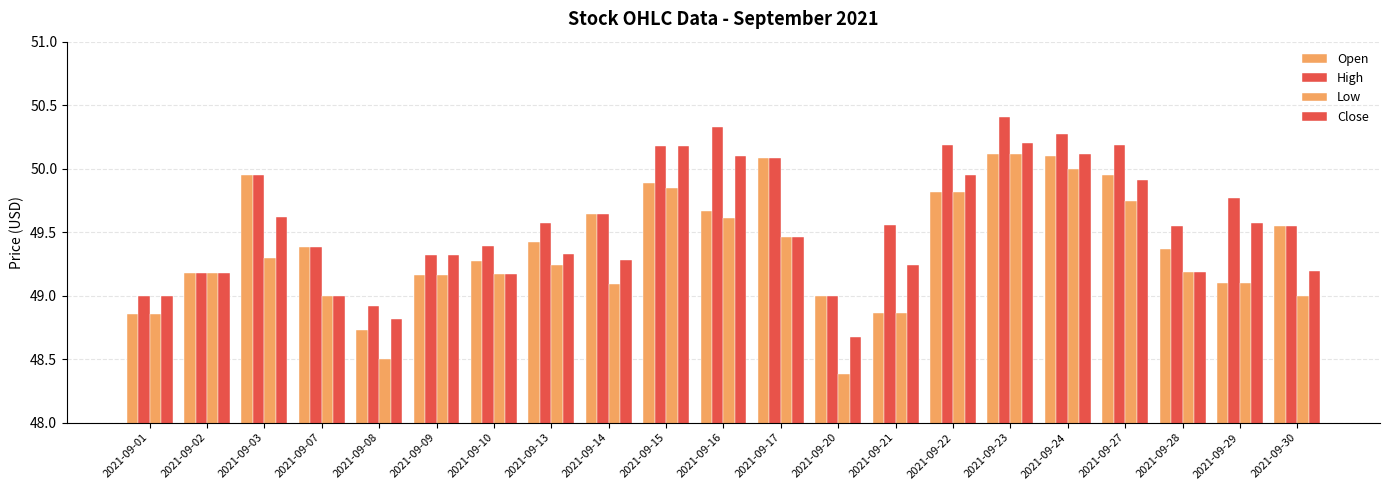

Where does the Low series first go above 49?

2021-09-02